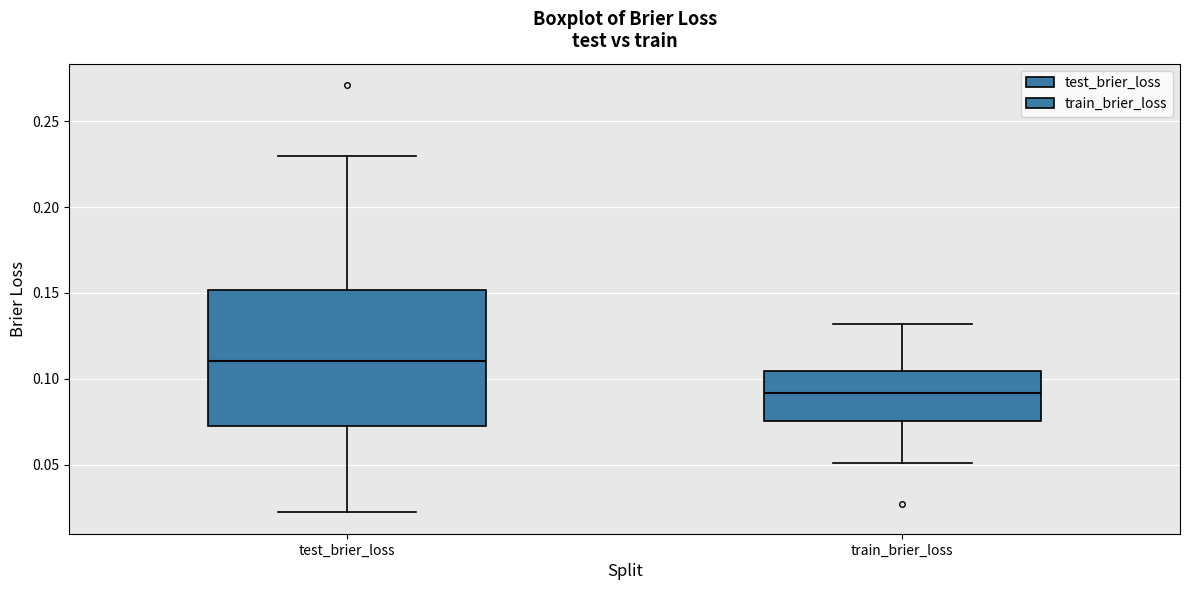

Reading left to right, transcribe this box plot: for each box, give where its median line is, the range the box spans, and where its two whiskers end, as read against the y-axis. The values are not printed on the chart, so give them approximately, as read against the axis.

test_brier_loss: median 0.110, box 0.075 to 0.150, whiskers 0.020 to 0.230
train_brier_loss: median 0.090, box 0.075 to 0.105, whiskers 0.050 to 0.130